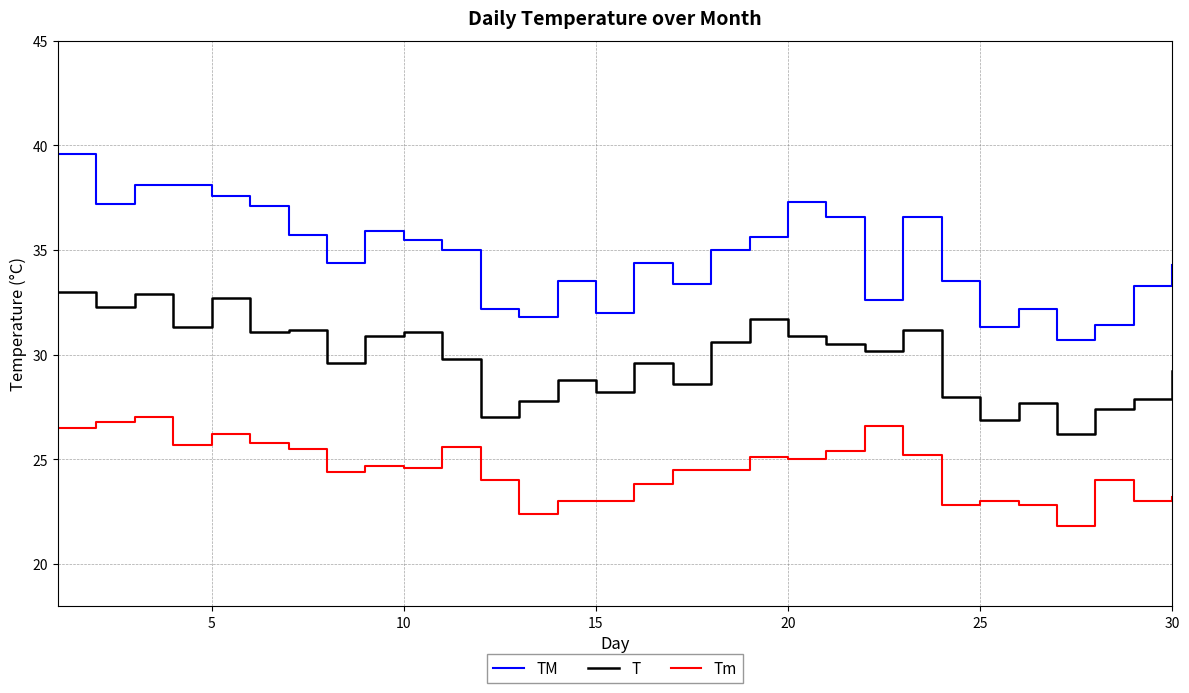

List the series in order of their overall mean, lowest first.

Tm, T, TM